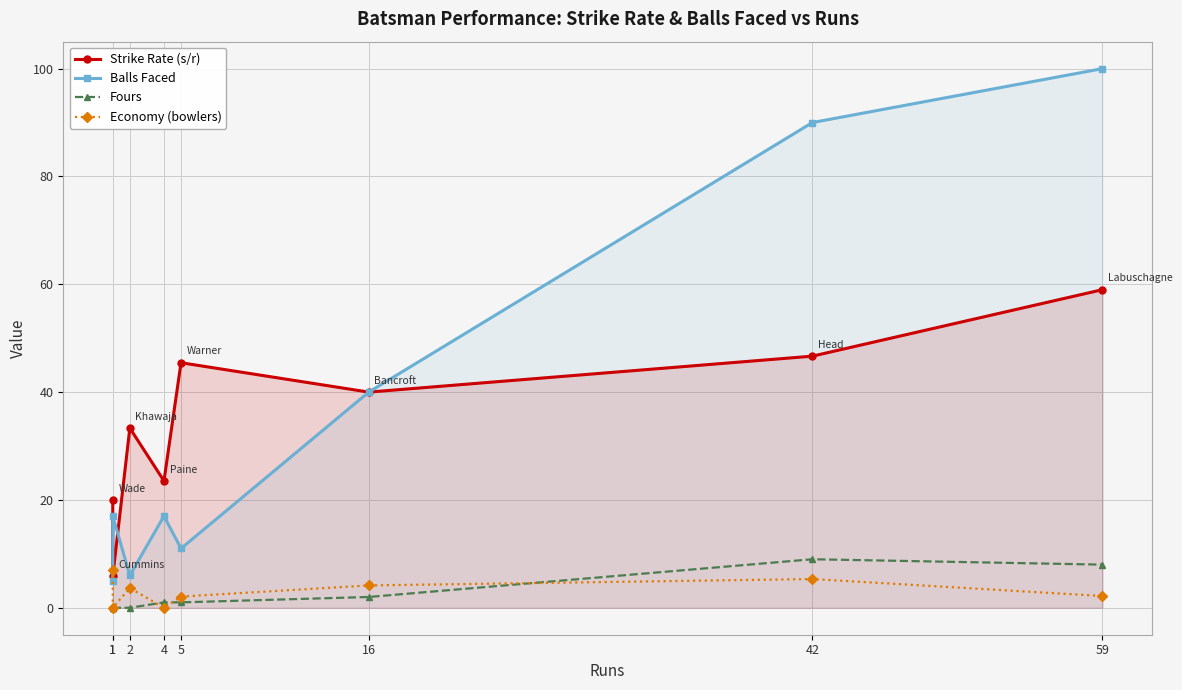

True or false: Fours and Strike Rate (s/r) intersect in this chart.

False